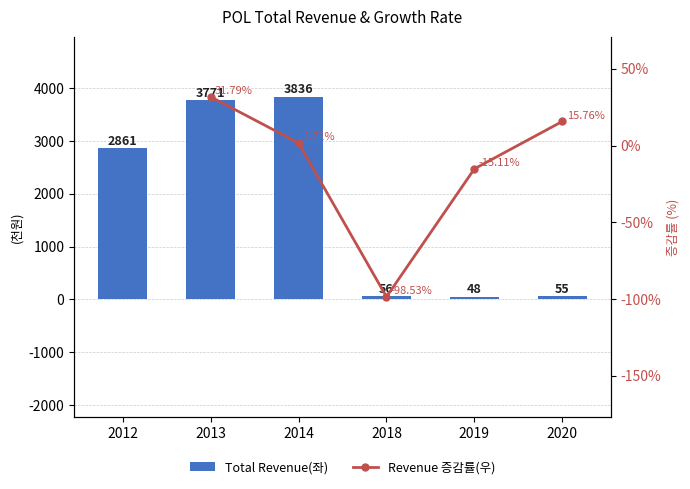

Is it true that the value at 2020 is 55100?

True